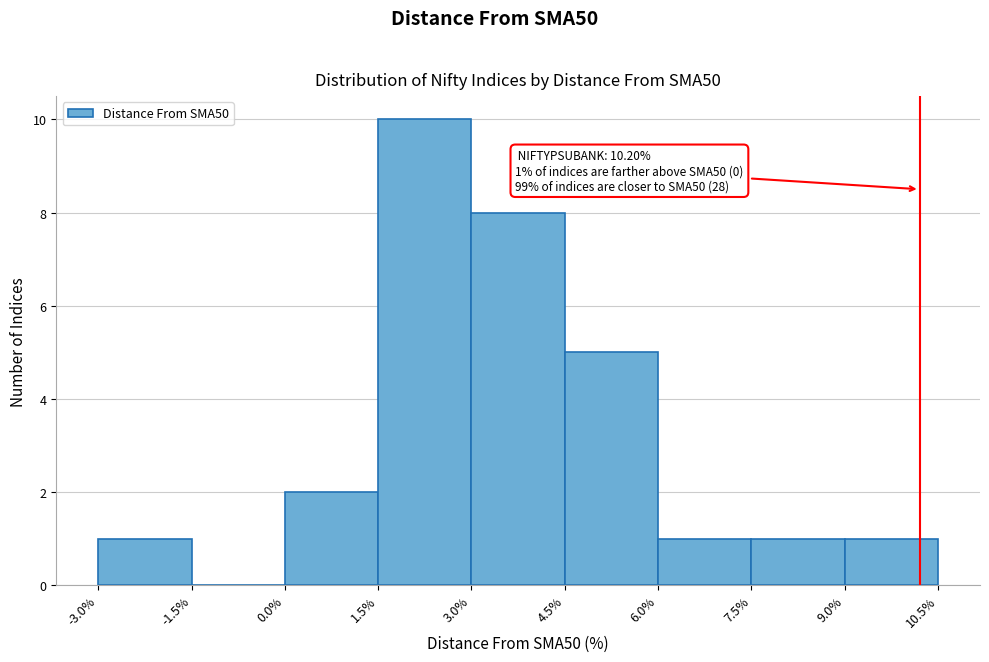

Over which range of the x-axis is the bar tallest?

1.5% to 3.0%